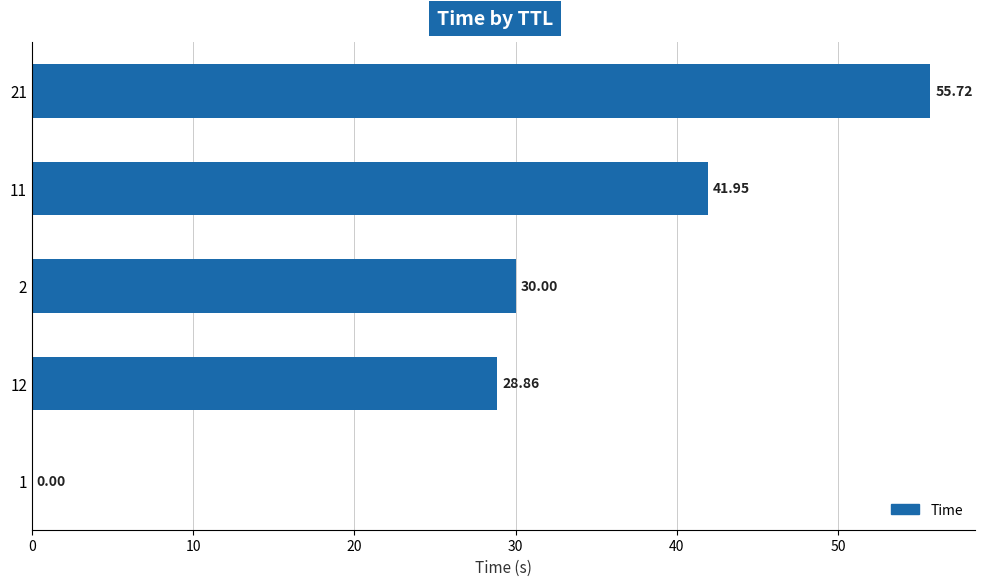

What is the change in value from 2 to 1?

-30.0